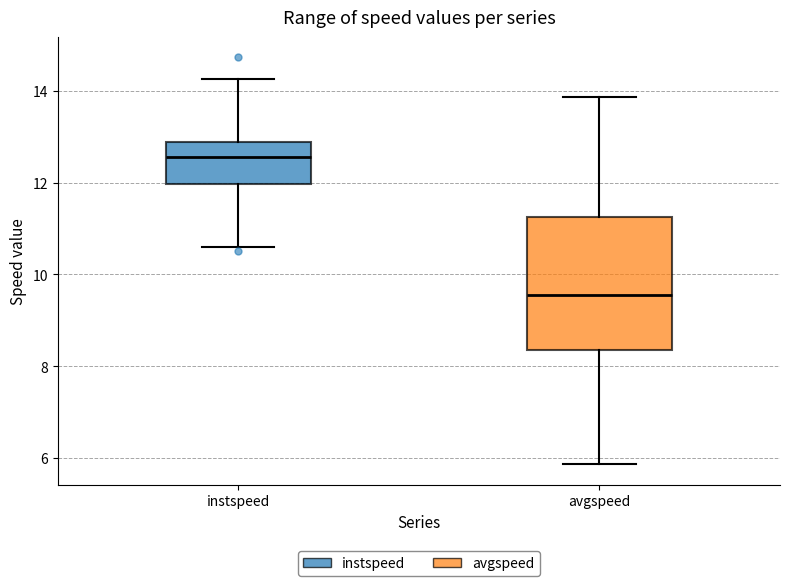

Comparing the boxes themselves (not the whiskers), which one is the tallest?

avgspeed